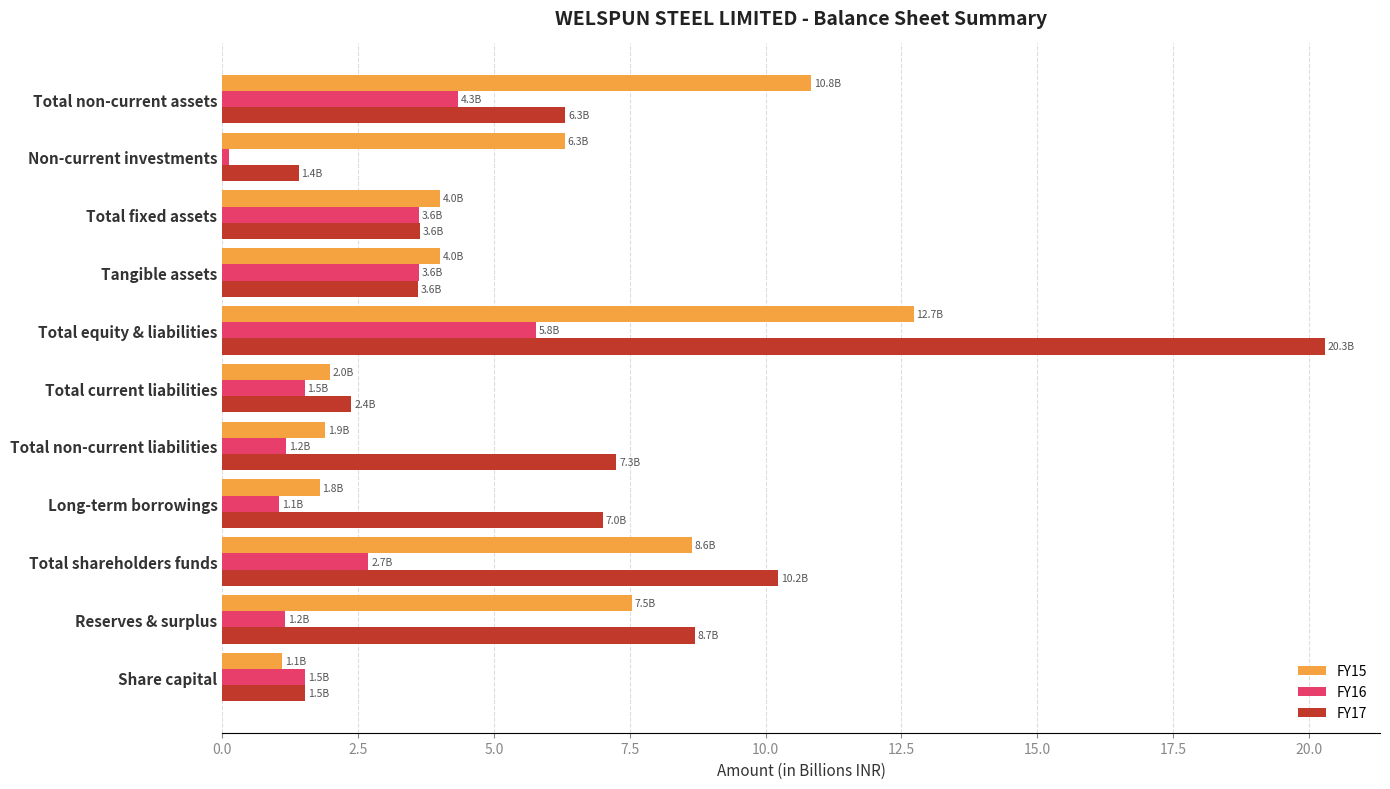

Which series has the largest total across all categories?

FY17